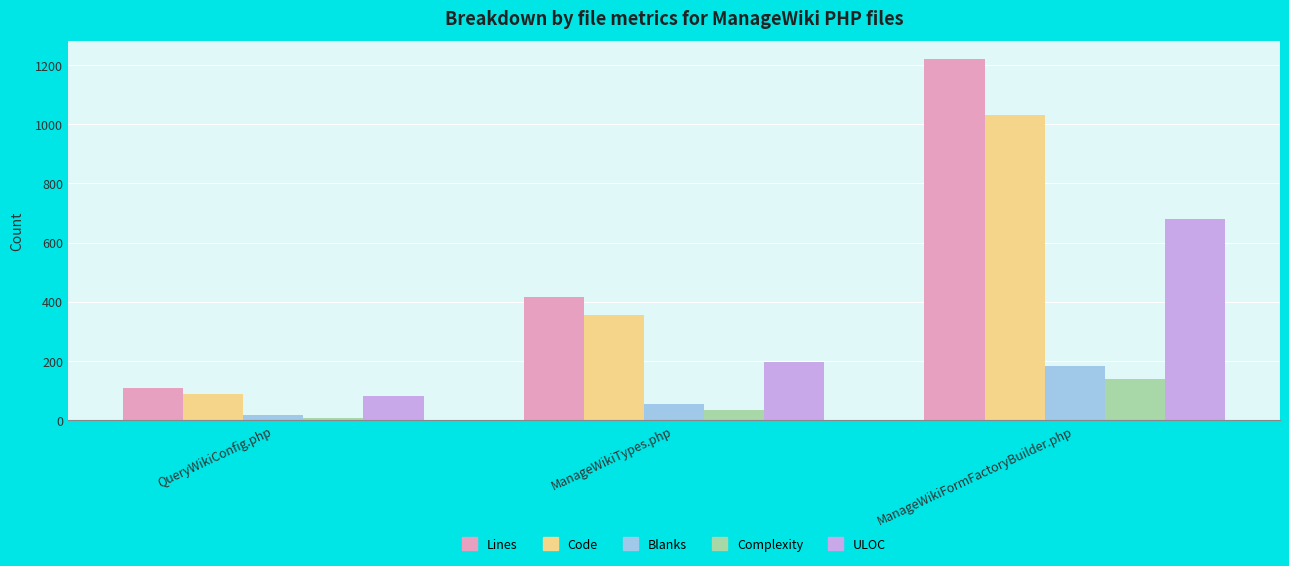

What is the label of the 3rd bar from the right?

QueryWikiConfig.php